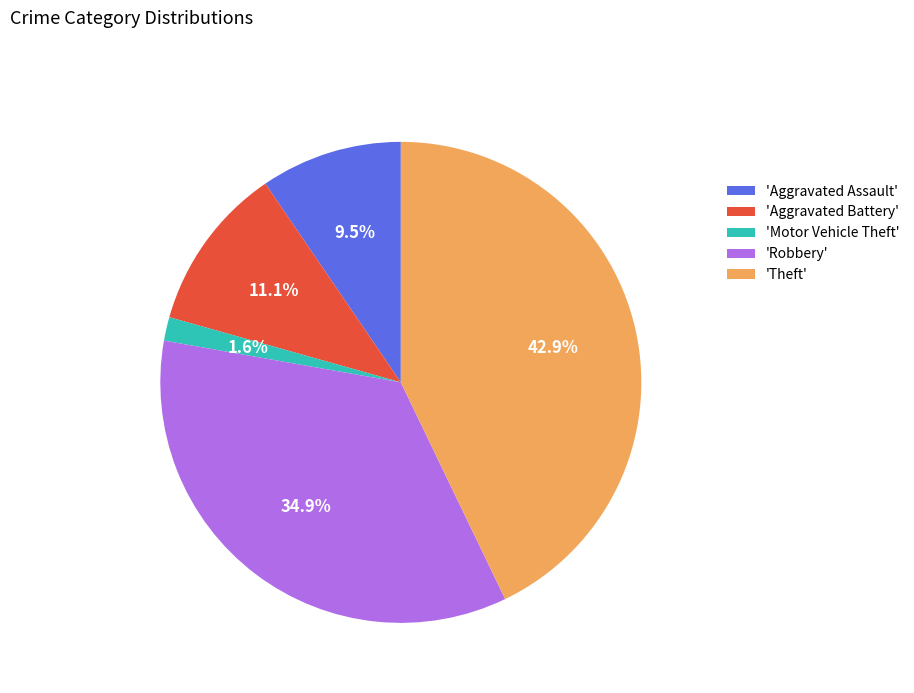

Which slice is the largest?

'Theft'